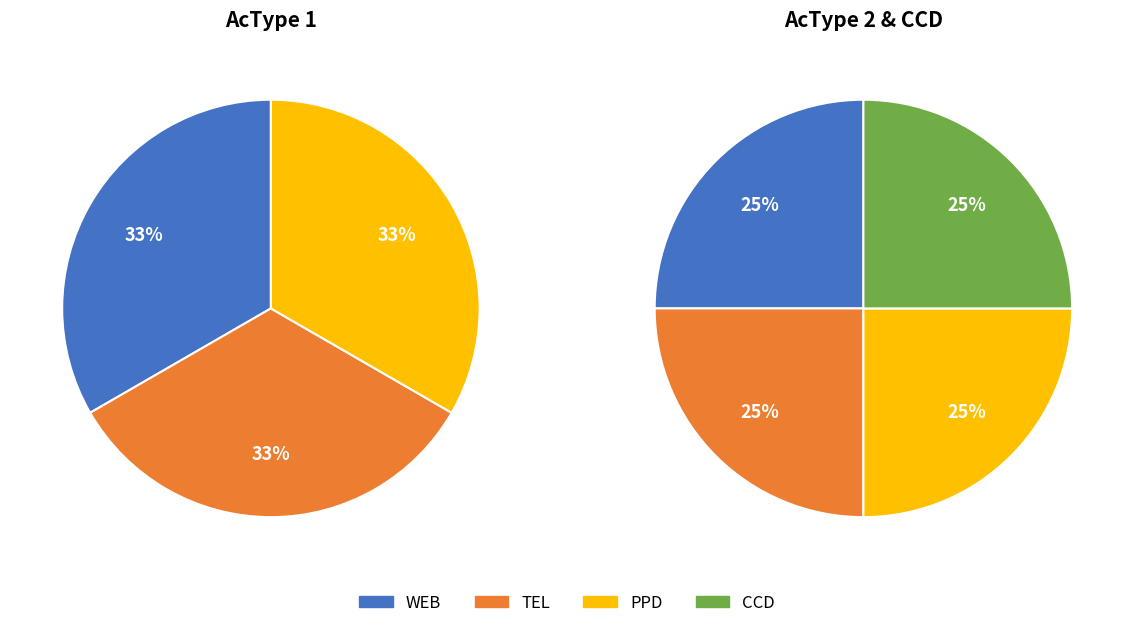

How many segments does this pie chart have?

4